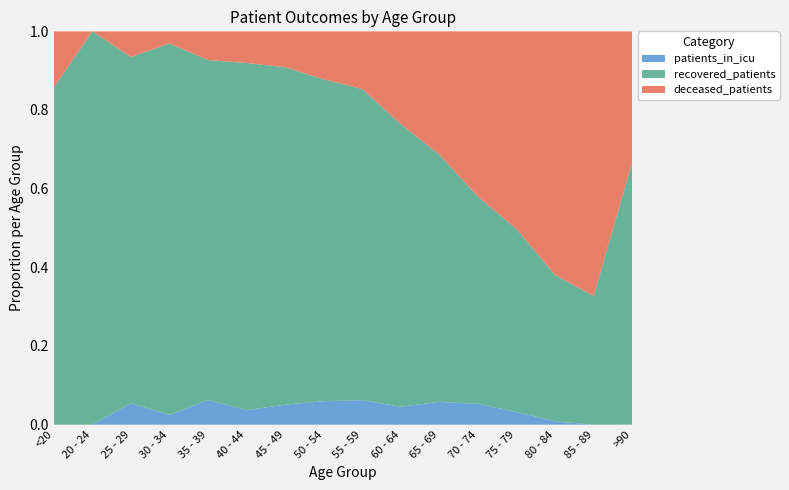

Reading left to right, transcribe all the data shown in this chart.

recovered_patients: 18	40	81	153	166	263	508	865	1197	1329	1321	1178	605	134	17	4
deceased_patients: 3	0	6	5	14	24	54	129	222	436	660	939	654	223	35	2
patients_in_icu: 0	0	5	4	12	11	30	63	94	84	122	118	42	3	0	0